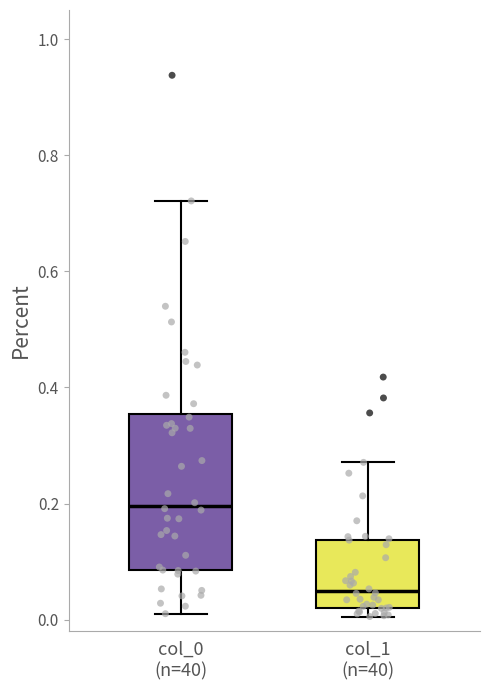

Where does the upper whisker of the box for col_1 (n=40) end on the y-axis? The values are not printed on the chart, so give them approximately, as read against the axis.

0.28